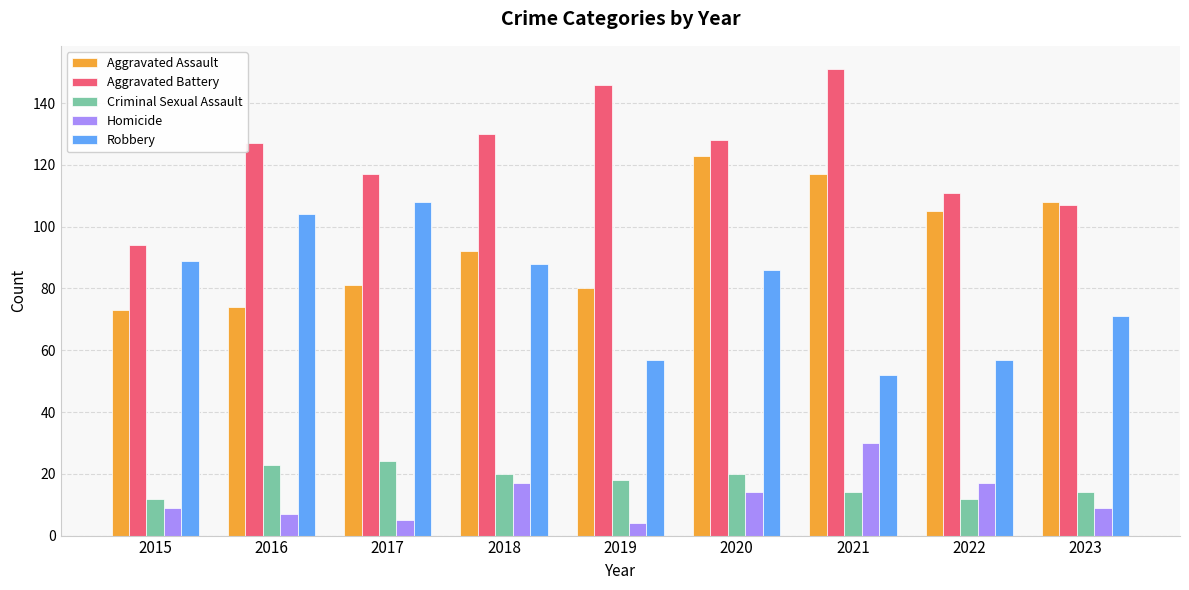

What is the maximum value for Homicide?

30